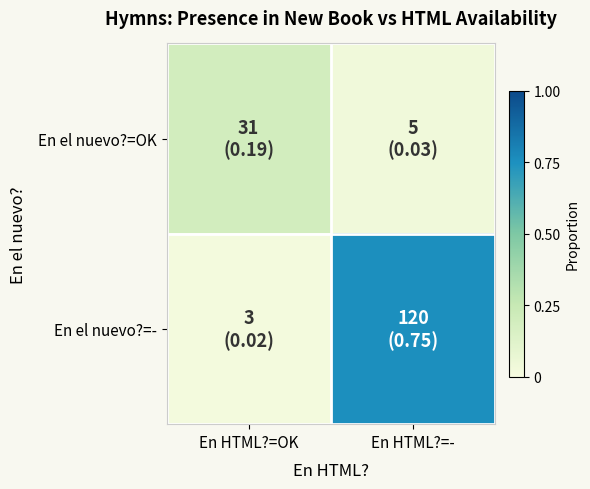

At En HTML?=OK, list the series in order from largest to smallest.

En el nuevo?=OK, En el nuevo?=-